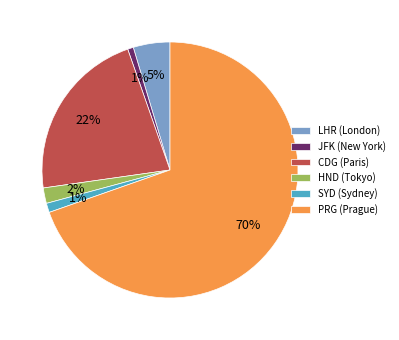

Which slice is the largest?

PRG (Prague)